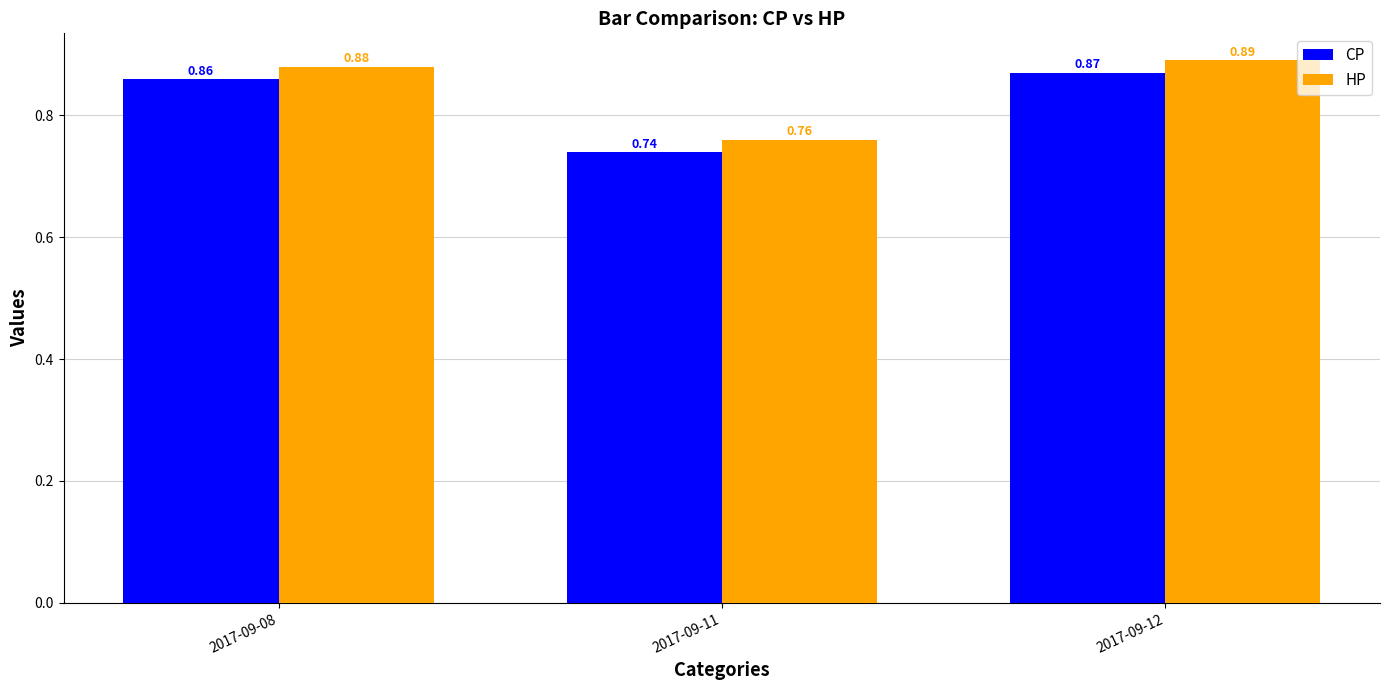

At 2017-09-11, list the series in order from largest to smallest.

HP, CP